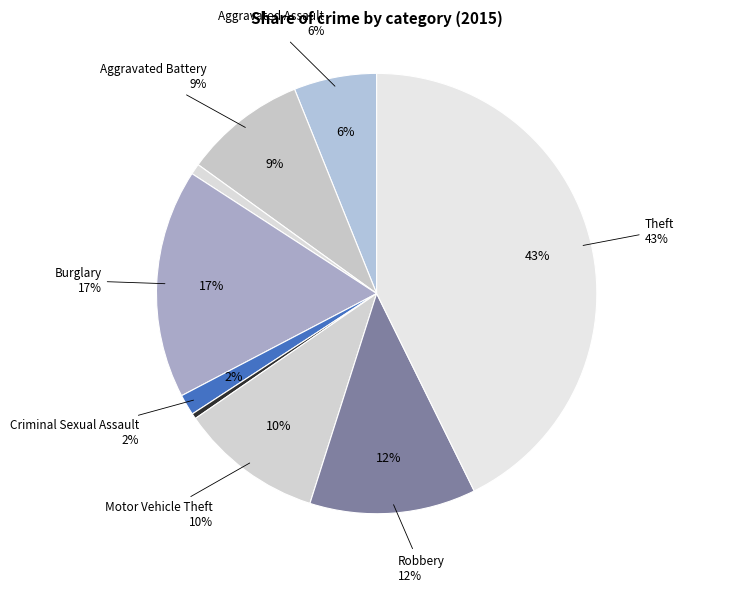

What is the total percentage of Burglary and Motor Vehicle Theft?

27.3%